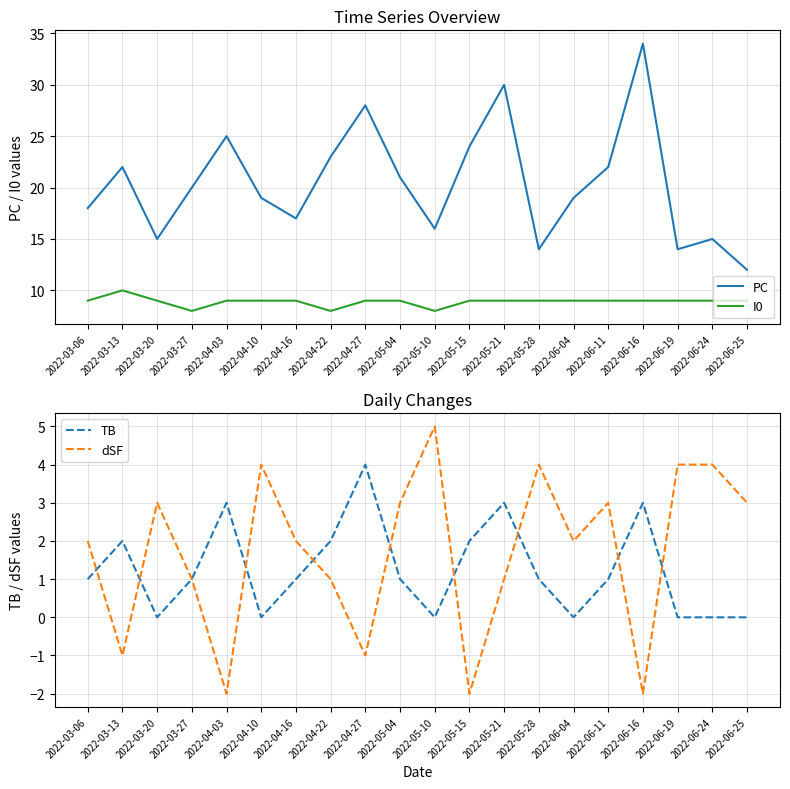

What is the difference between the highest and lowest values at 2022-05-28?

13